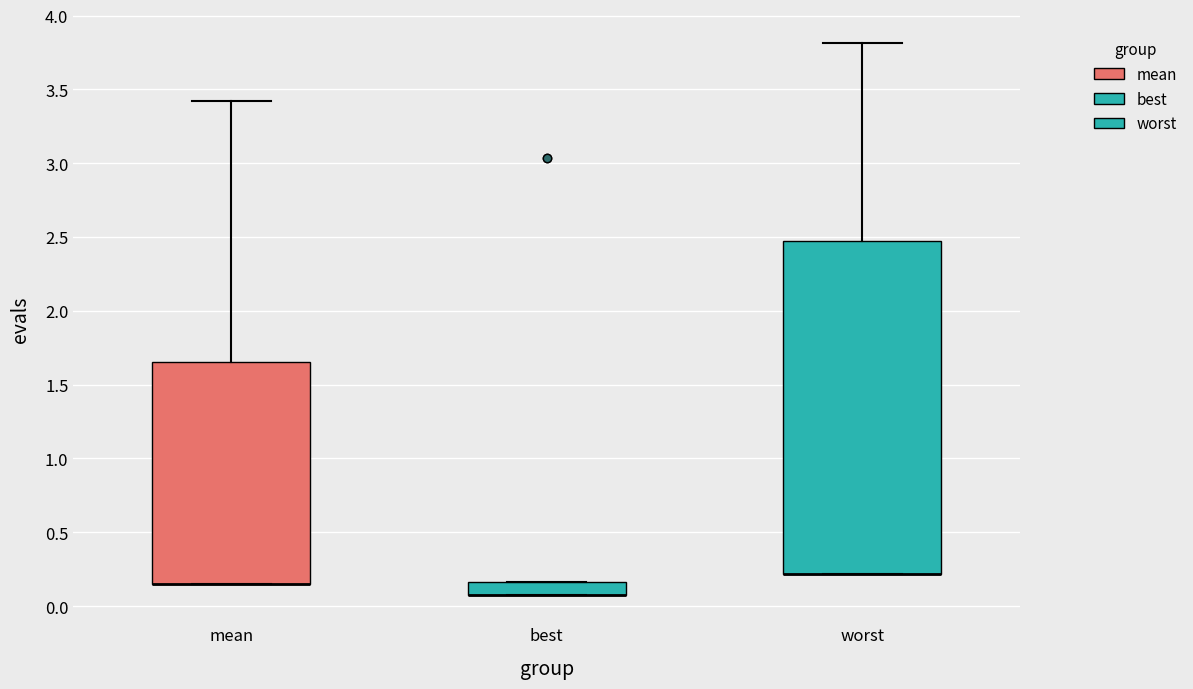

Reading left to right, transcribe this box plot: for each box, give where its median line is, the range the box spans, and where its two whiskers end, as read against the y-axis. The values are not printed on the chart, so give them approximately, as read against the axis.

mean: median 0.15 (drawn on the box's lower edge), box 0.15 to 1.65, whiskers 0.15 to 3.40
best: median 0.10 (drawn on the box's lower edge), box 0.10 to 0.15, whiskers 0.10 to 0.15
worst: median 0.20 (drawn on the box's lower edge), box 0.20 to 2.45, whiskers 0.20 to 3.80